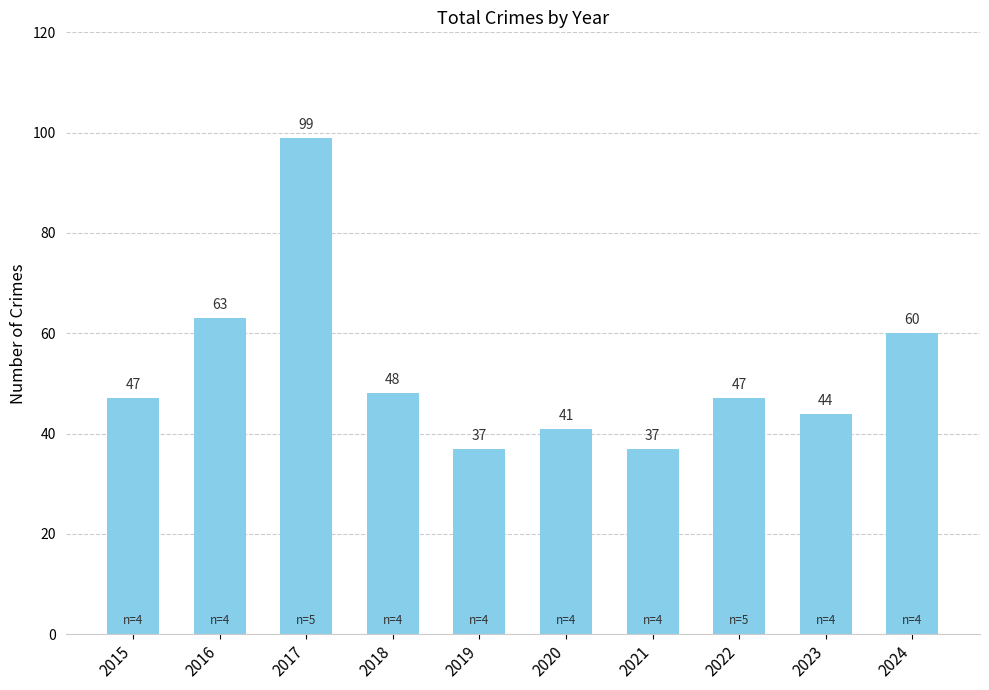

What is the difference between the maximum and minimum values?

62